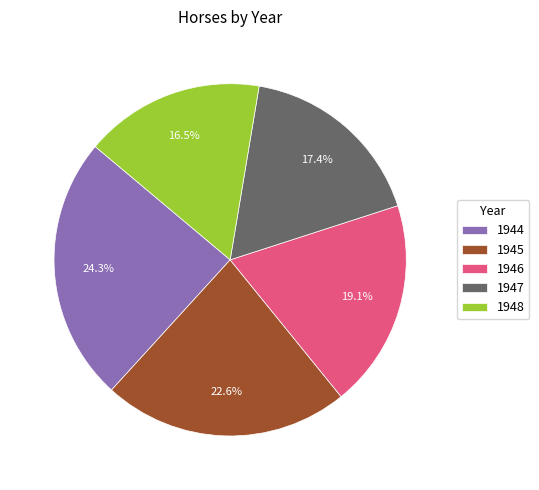

Is it true that 1948 is 9% of the pie?

False